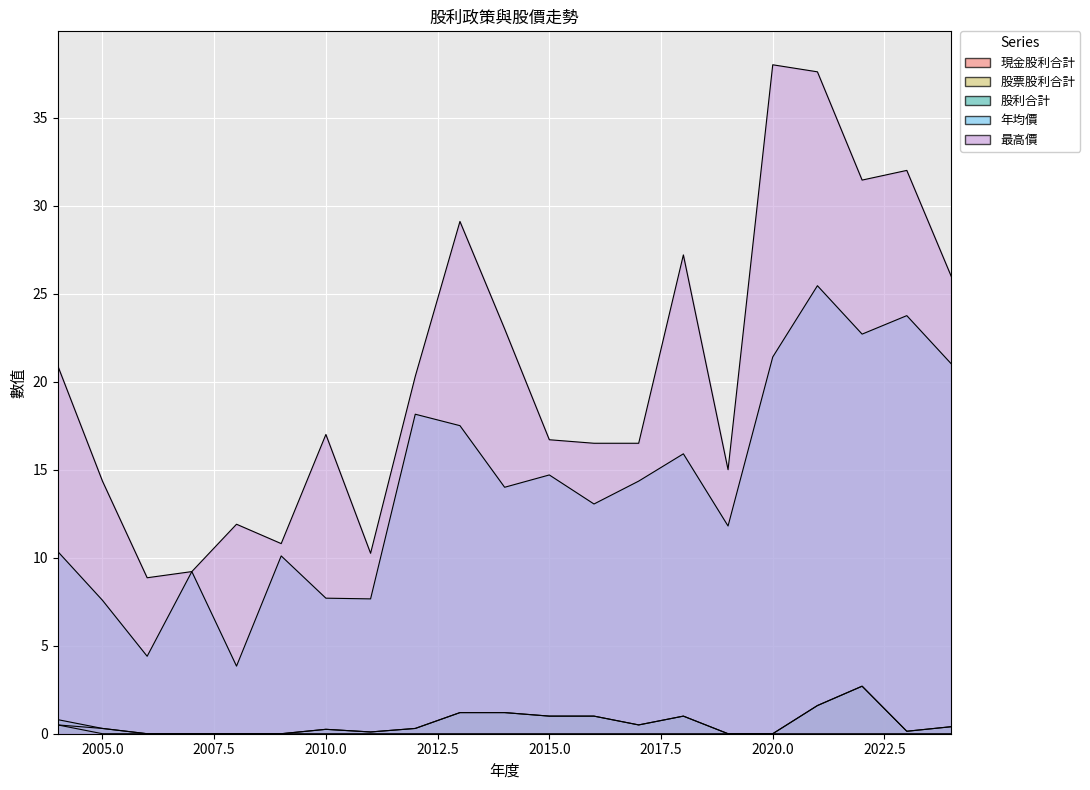

The 最高價 series shows 43.7 at 2018. True or false?

False